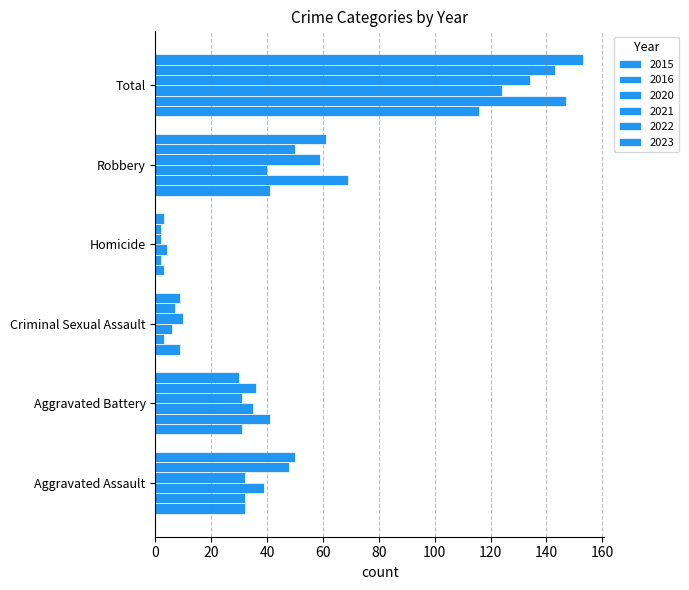

Is the value of 2016 at Total greater than the value of 2020 at Robbery?

Yes